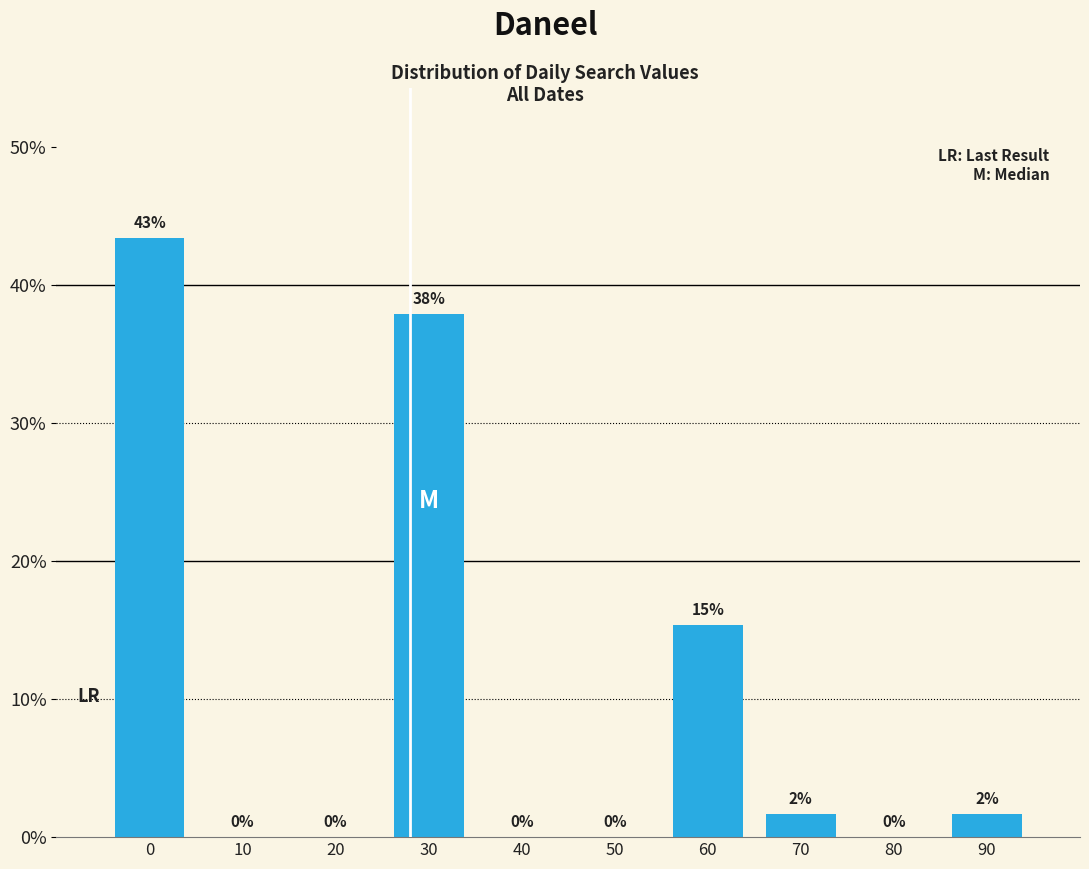

Between 20 and 60, which is larger?

60